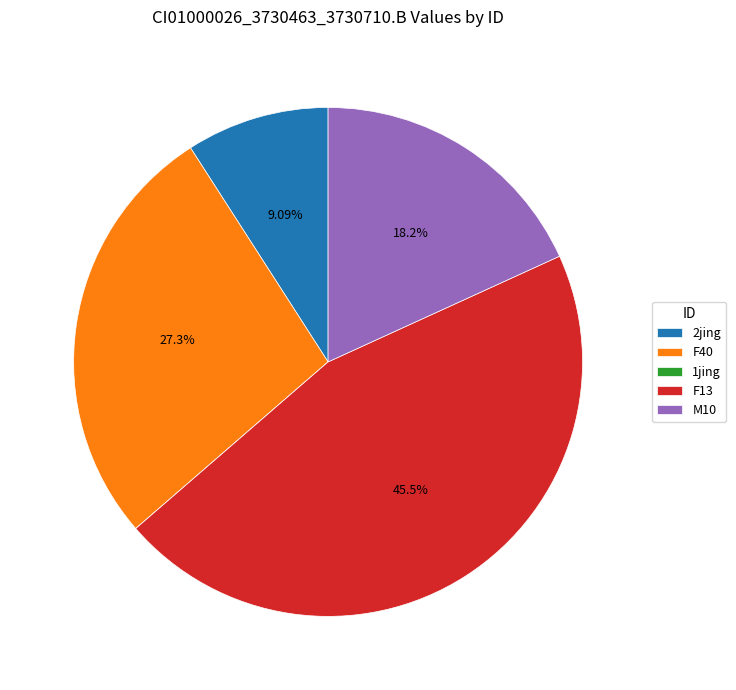

To the nearest percent, what is the difference between the largest and smallest slice percentages?

45%